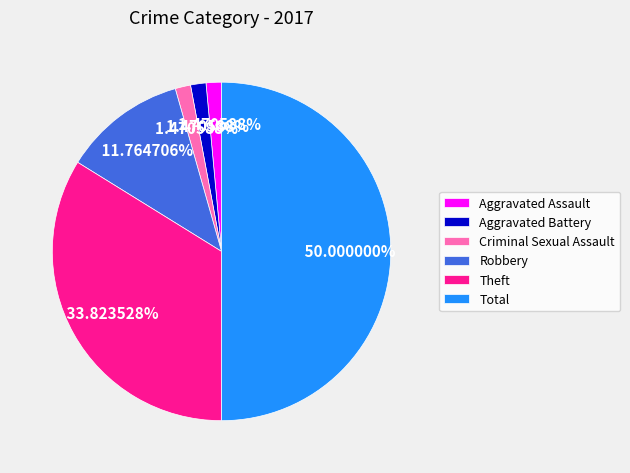

Is it true that Criminal Sexual Assault is 16% of the pie?

False